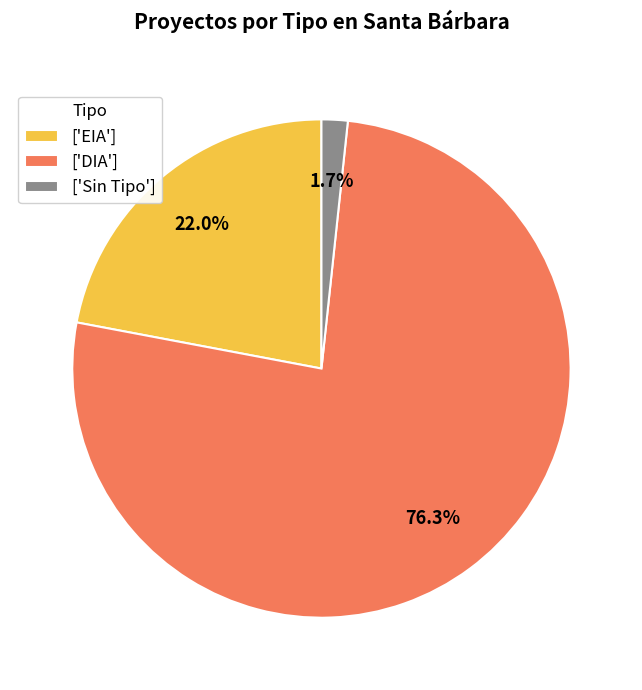

What portion of the pie excludes ['Sin Tipo']?

98.3%